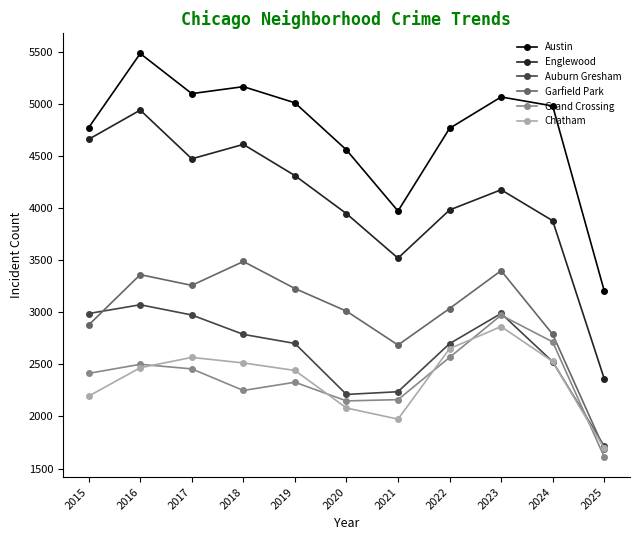

True or false: Auburn Gresham has more than 2 points higher than both neighbors.

False